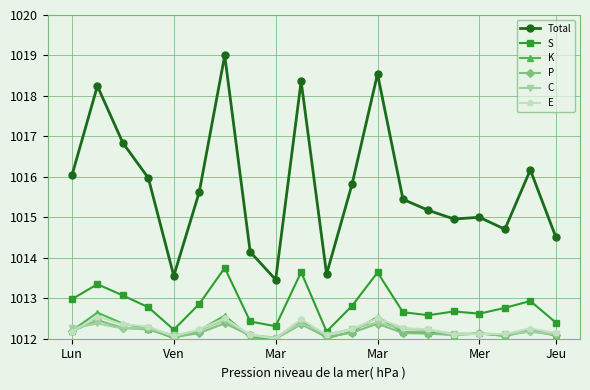

Which series has the largest total across all categories?

Total